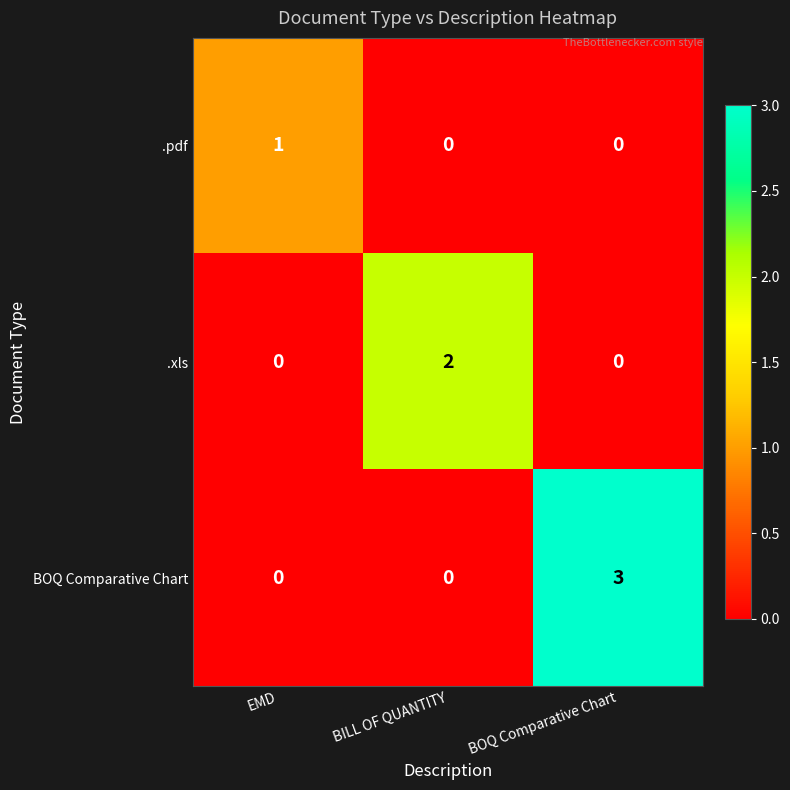

How many data points in .pdf are above 0?

1